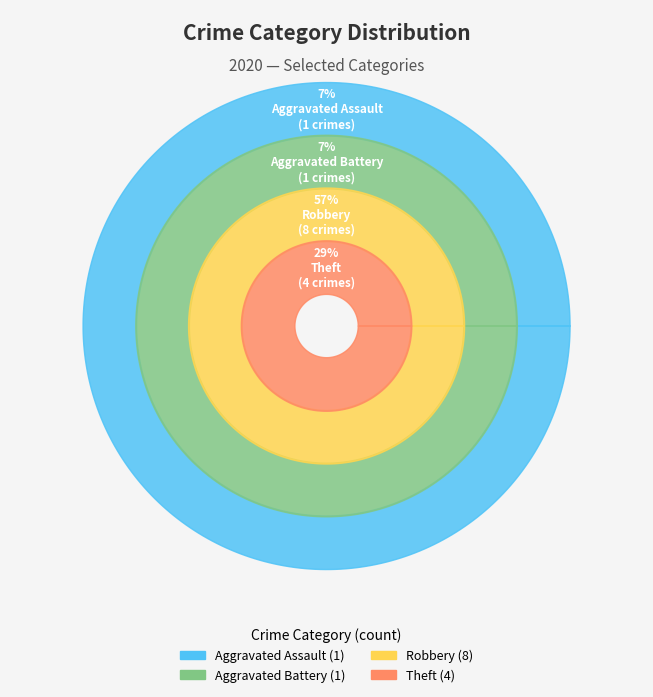

Combined, do Aggravated Assault and Arson account for over 50%?

No